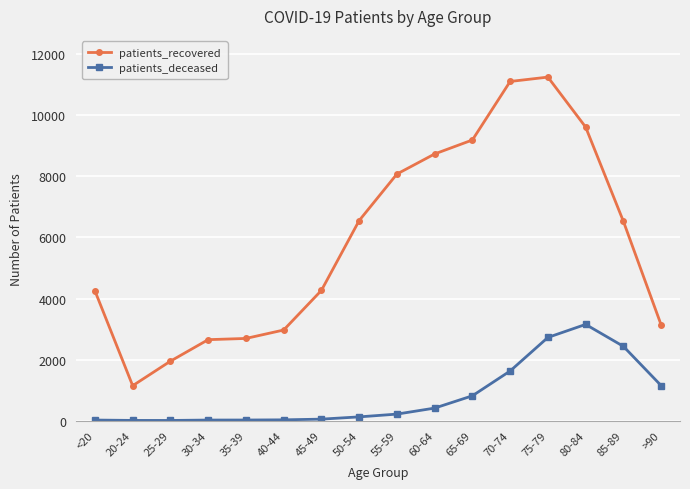

What is the smallest value displayed?

3